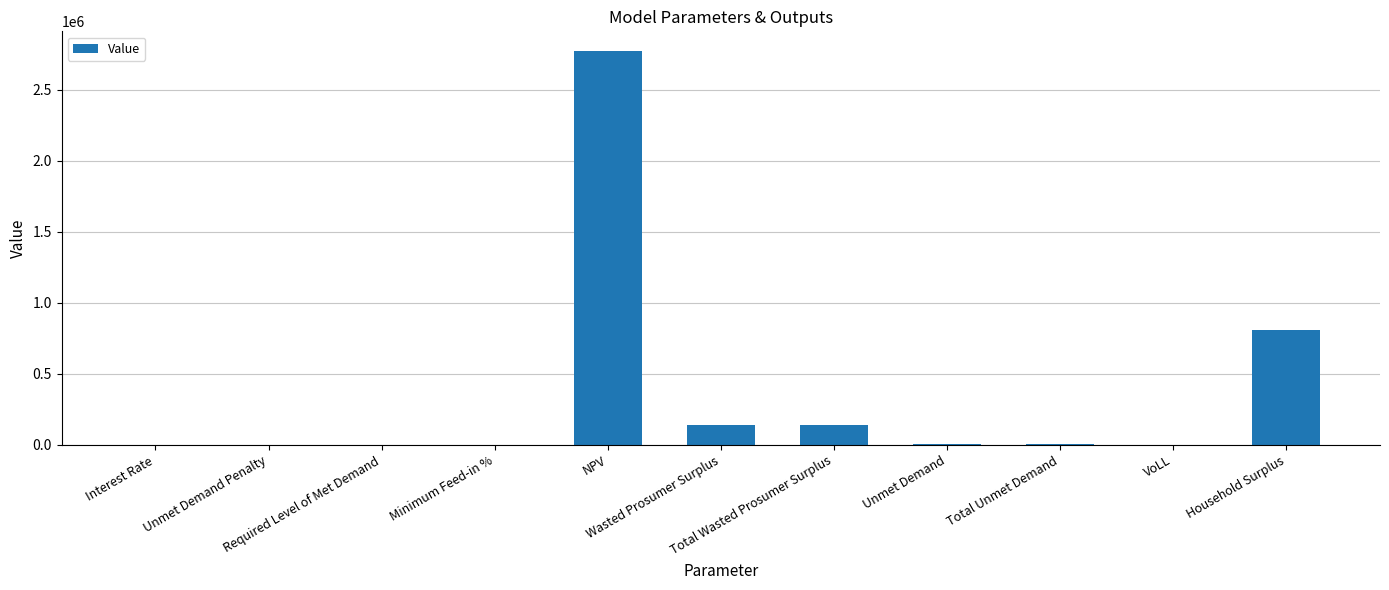

Reading left to right, transcribe all the data shown in this chart.

Interest Rate=0.1	Unmet Demand Penalty=0.0	Required Level of Met Demand=0.0	Minimum Feed-in %=0.1	NPV=2772452.1	Wasted Prosumer Surplus=144017.9	Total Wasted Prosumer Surplus=144017.9	Unmet Demand=7661.7	Total Unmet Demand=7661.7	VoLL=0.7	Household Surplus=807053.7